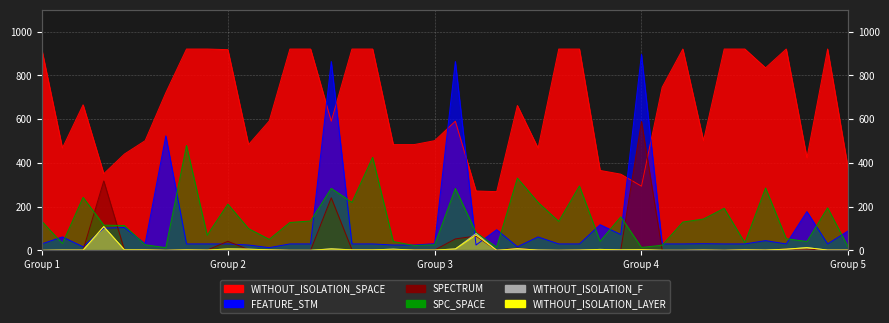

Reading left to right, transcribe all the data shown in this chart.

SPC_SPACE: 134	32	243	116	114	26	13	480	70	212	100	51	128	135	284	220	426	41	23	26	284	82	15	331	220	133	295	42	154	14	24	130	144	193	35	286	54	41	195	15
WITHOUT_ISOLATION_SPACE: 921	468	666	351	441	502	721	921	921	918	484	592	921	921	591	921	921	484	484	502	591	272	269	663	468	921	921	366	349	294	746	921	502	921	921	835	921	424	921	371
FEATURE_STM: 30	62	17	102	105	31	524	30	30	30	25	13	30	30	864	30	30	25	25	31	864	25	95	17	62	30	30	118	73	897	30	30	31	30	30	45	30	178	30	90
SPECTRUM: 1	1	2	318	2	3	1	3	2	42	4	3	1	1	241	4	3	4	2	2	53	66	1	11	1	1	2	2	3	590	1	1	2	1	3	2	7	6	2	2
WITHOUT_ISOLATION_F: 1	2	2	109	3	3	1	3	2	7	6	3	1	1	8	3	3	6	2	2	7	78	1	8	2	1	2	5	3	4	1	1	2	1	3	2	6	13	2	2
WITHOUT_ISOLATION_LAYER: 1	2	2	109	3	3	1	3	2	7	6	3	1	1	7	3	3	6	2	2	7	71	1	8	2	1	2	5	3	4	1	1	2	1	3	2	6	13	2	2